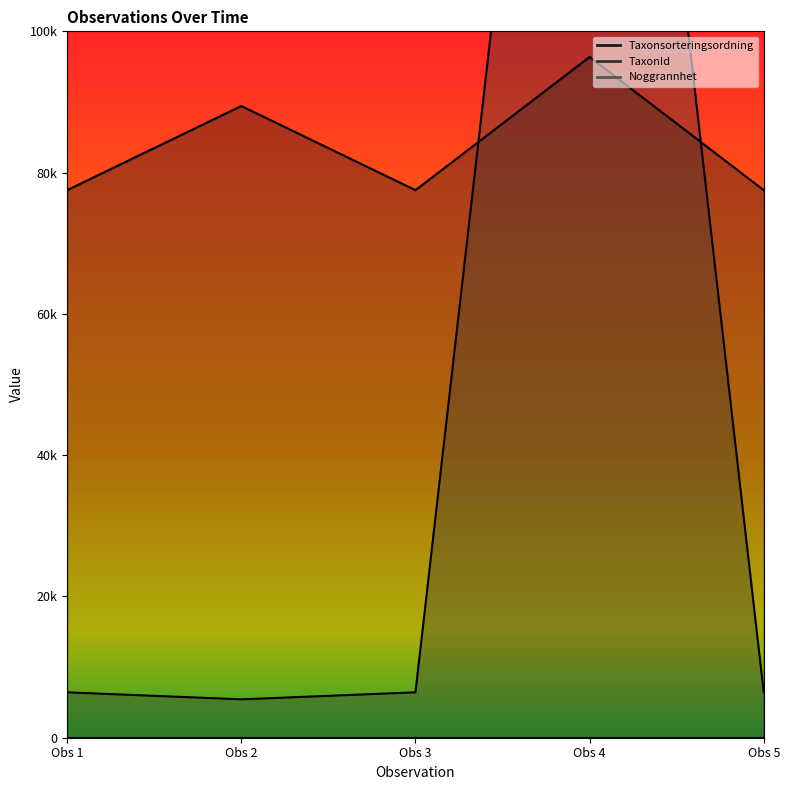

True or false: Taxonsorteringsordning has a value of 77515 at Obs 5.

True